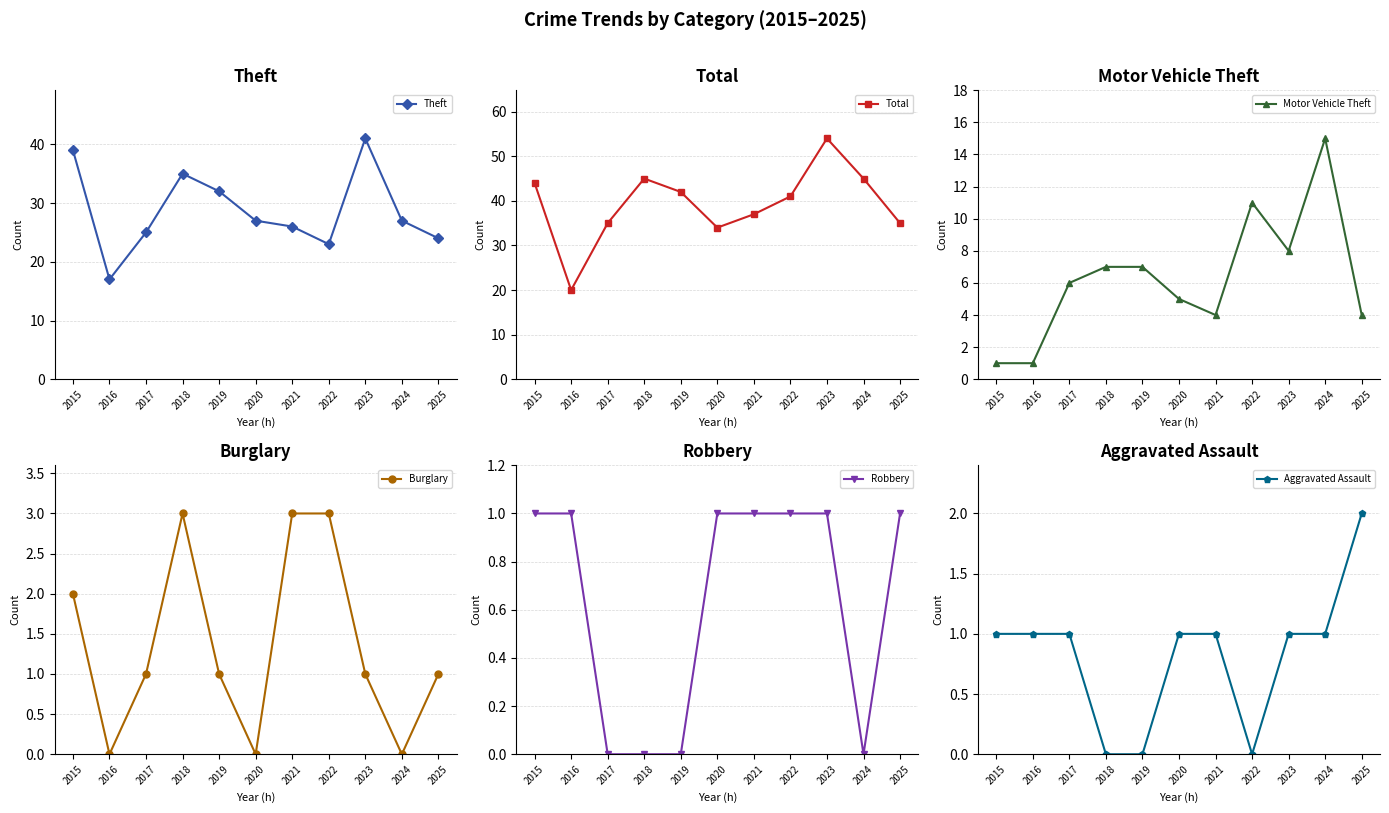

At how many categories does at least one series exceed 13?

11